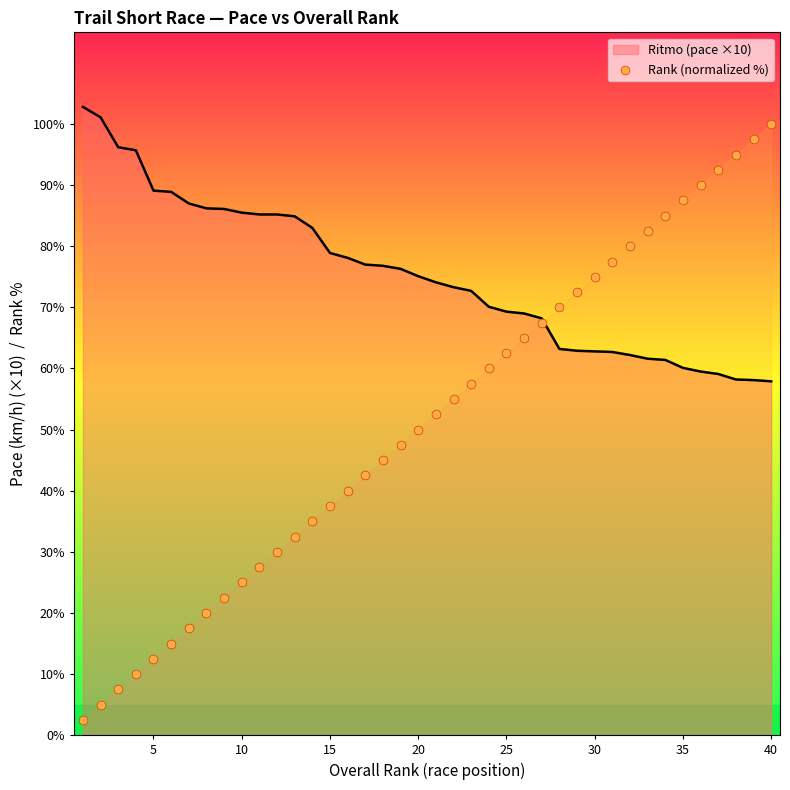

The value of Ritmo (pace ×10) at 20 is 134.6. True or false?

False